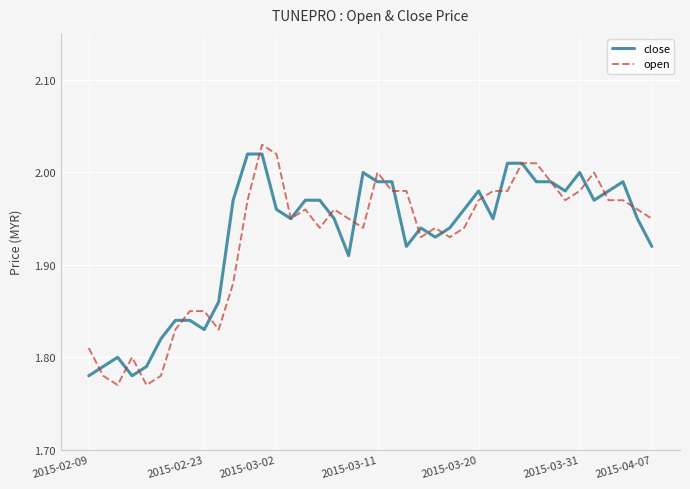

Which series has the largest range (max minus min)?

open